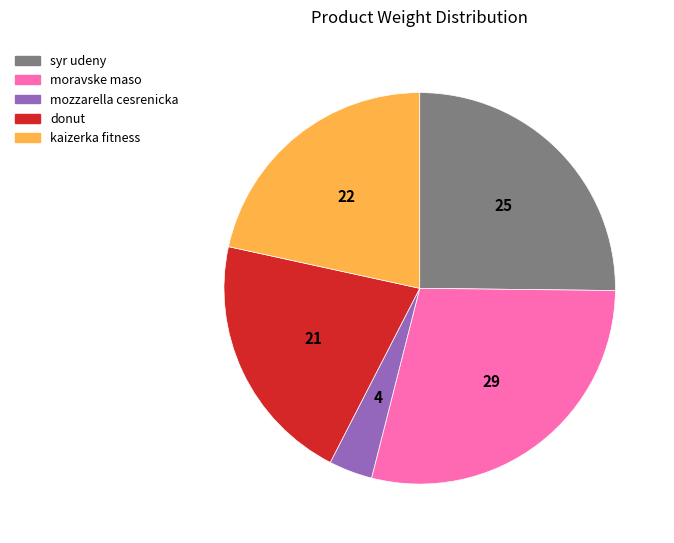

Rank the categories by value from lowest to highest.

mozzarella cesrenicka, donut, kaizerka fitness, syr udeny, moravske maso